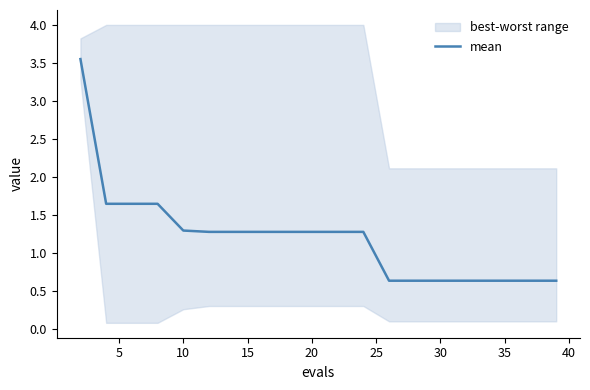

The value of mean at 10 is 1.3. True or false?

True